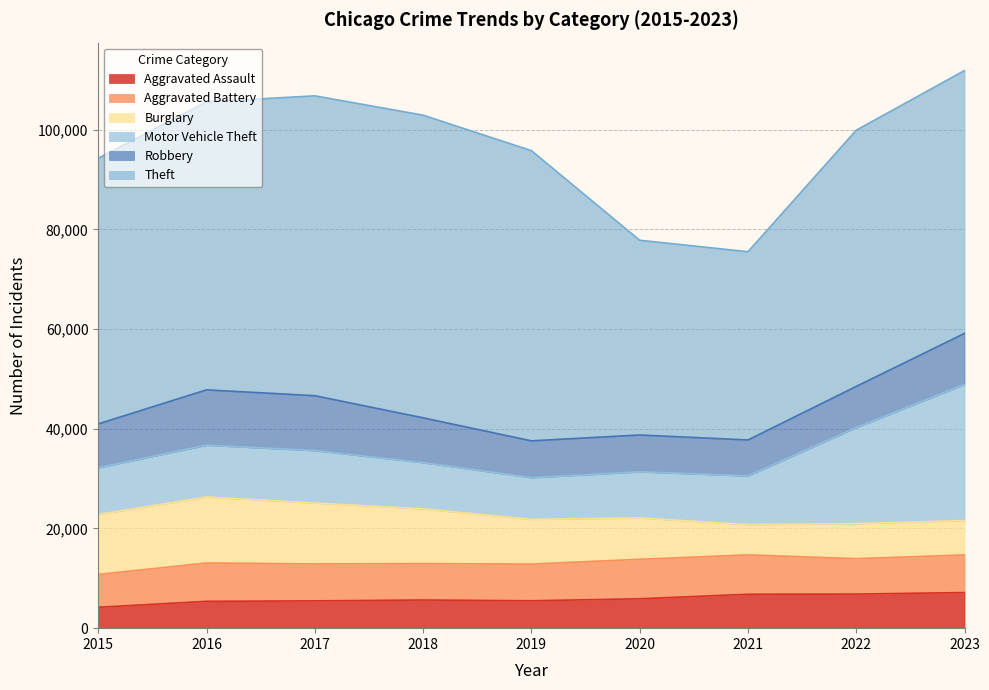

Is it true that Aggravated Assault equals 5475 at 2017?

True